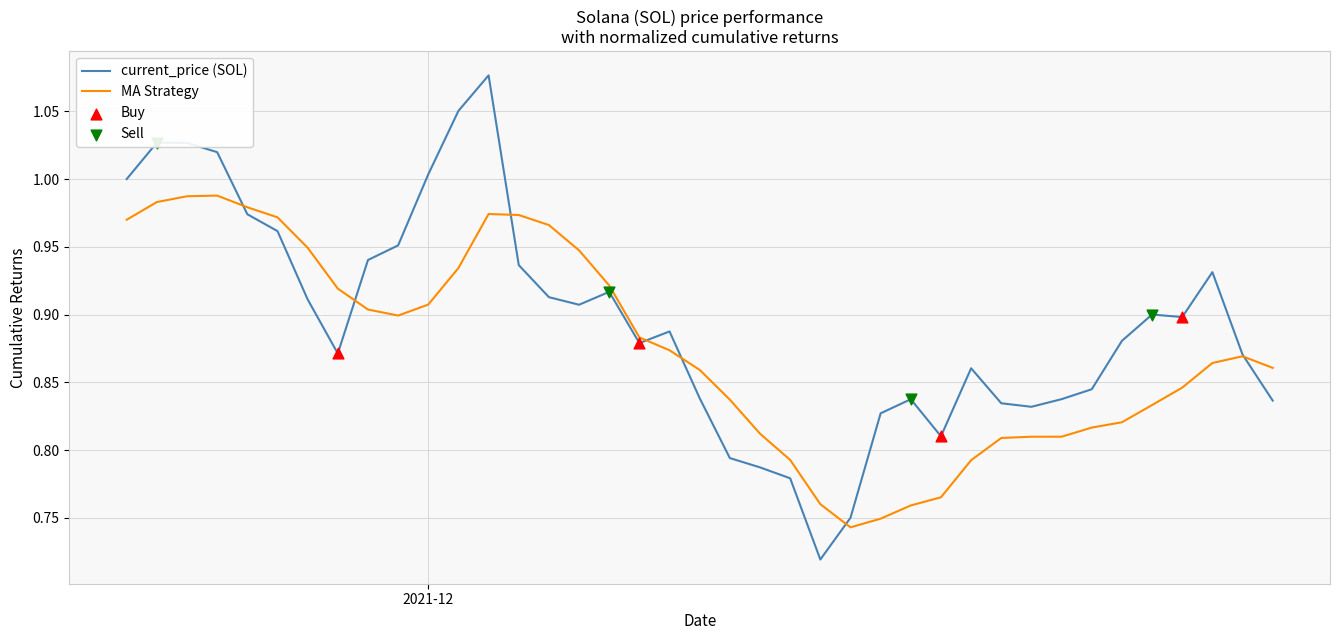

Which series has the largest range (max minus min)?

current_price (SOL)